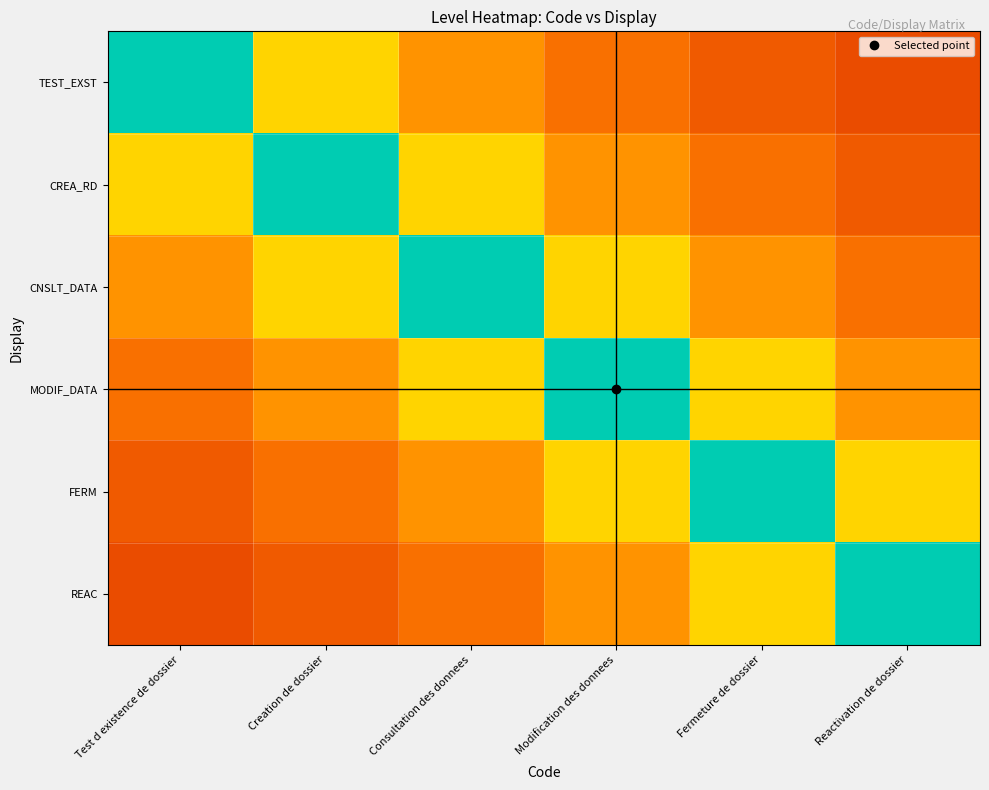

Which series has the largest range (max minus min)?

TEST_EXST